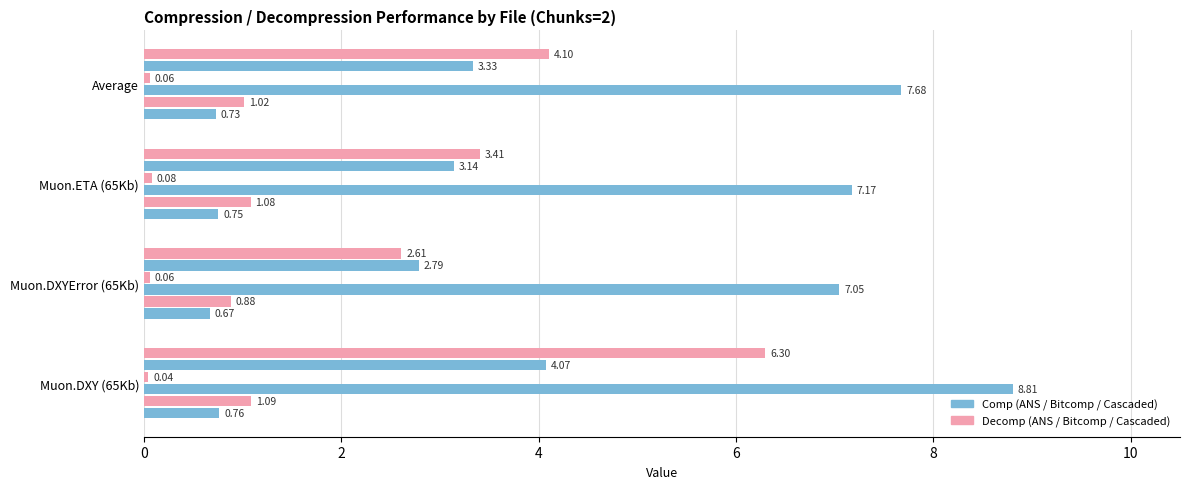

Reading left to right, list all the values displayed in this chart.

Comp (ANS): 0.8	0.7	0.8	0.7
Decomp (ANS): 1.1	0.9	1.1	1.0
Comp (Bitcomp): 8.8	7.0	7.2	7.7
Decomp (Bitcomp): 0.0	0.1	0.1	0.1
Comp (Cascaded): 4.1	2.8	3.1	3.3
Decomp (Cascaded): 6.3	2.6	3.4	4.1